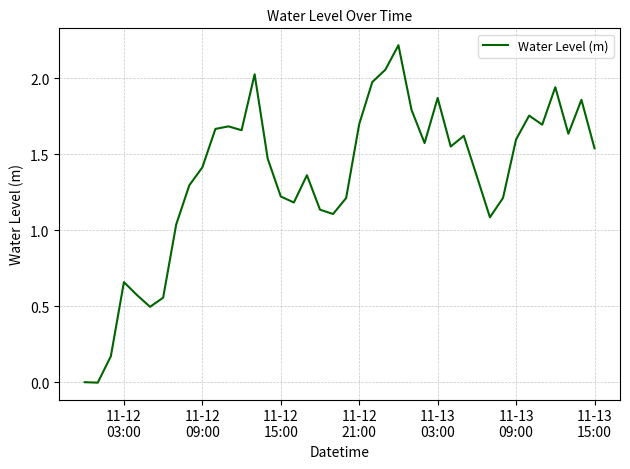

What is the difference between the maximum and minimum values?

2.2